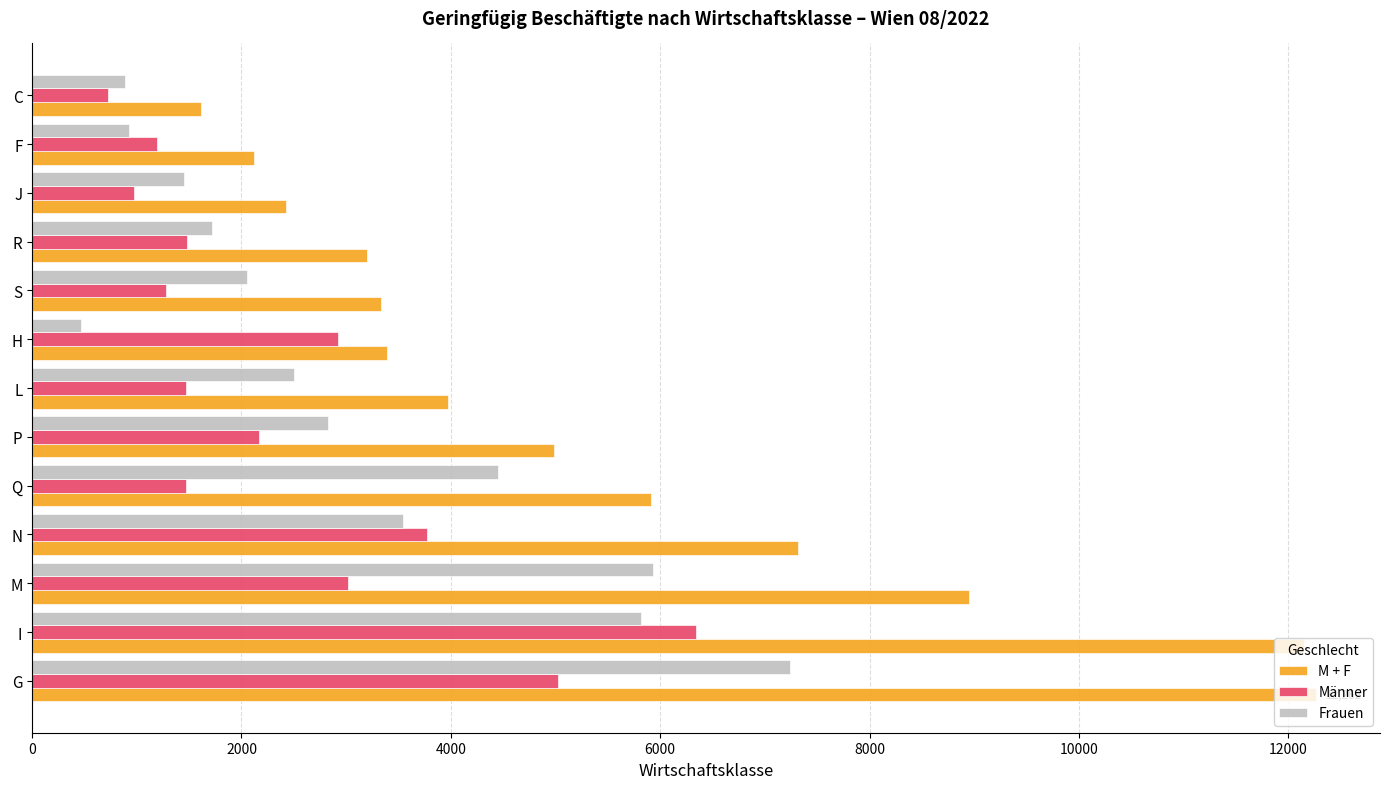

The value of Männer at H is 2922. True or false?

True